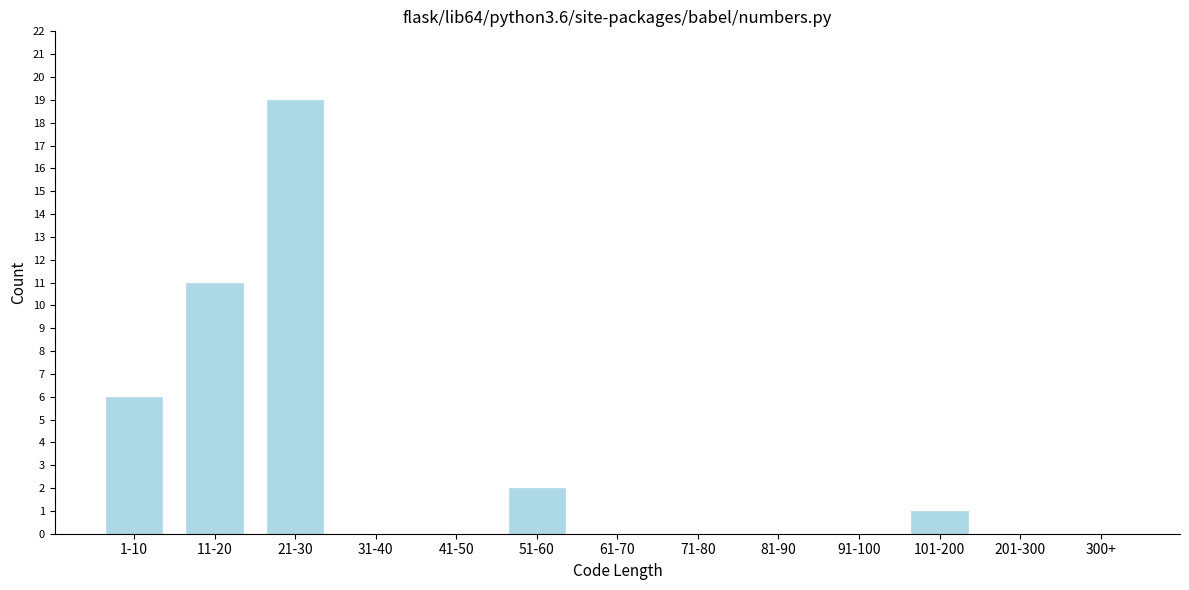

Reading right to left, what are all the values shown in this chart?

300+=0	201-300=0	101-200=1	91-100=0	81-90=0	71-80=0	61-70=0	51-60=2	41-50=0	31-40=0	21-30=19	11-20=11	1-10=6